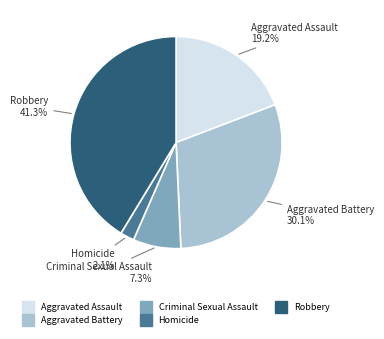

Is it true that Robbery is 29% of the pie?

False